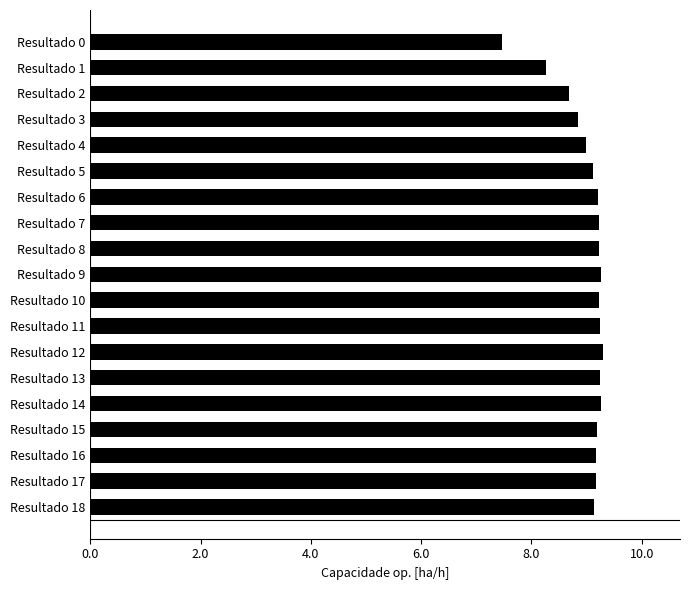

What is the ratio of the value at Resultado 2 to the value at Resultado 13?

0.9